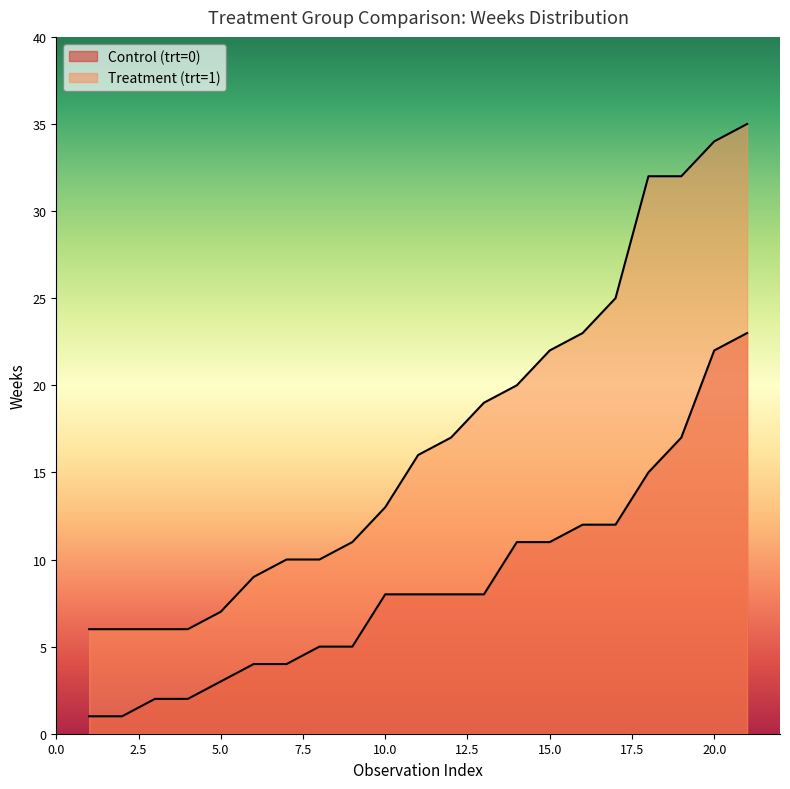

How many lines are shown in the chart?

2